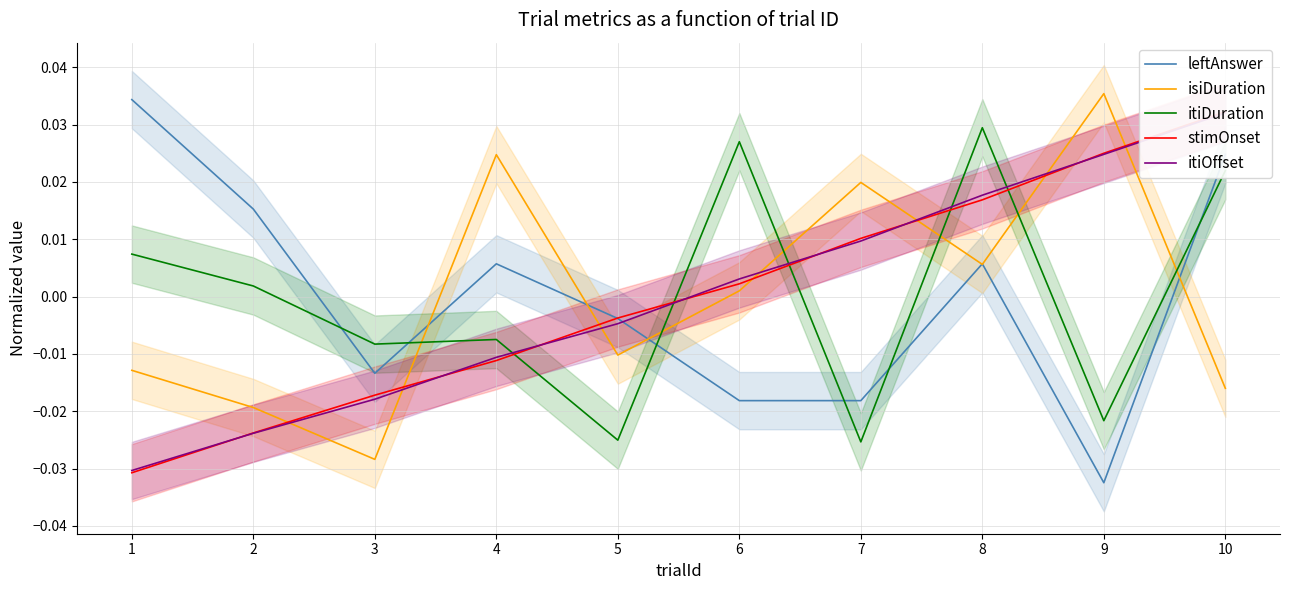

How many intersections are there between itiDuration and isiDuration?

6